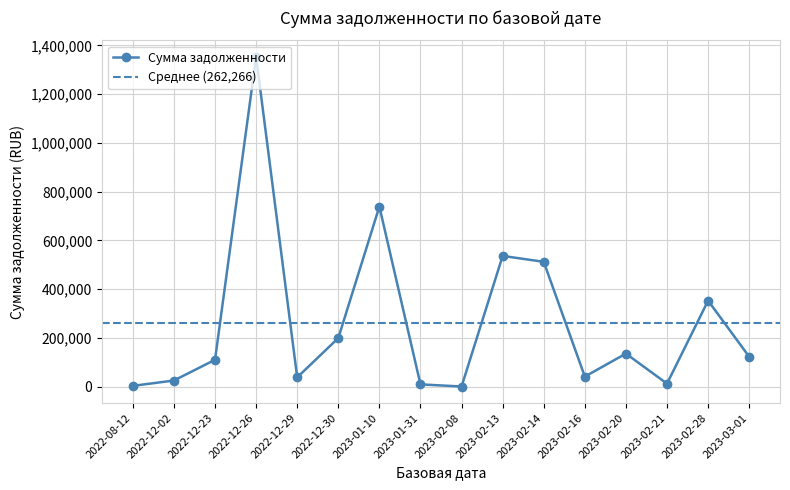

How many data points does each series have?

16